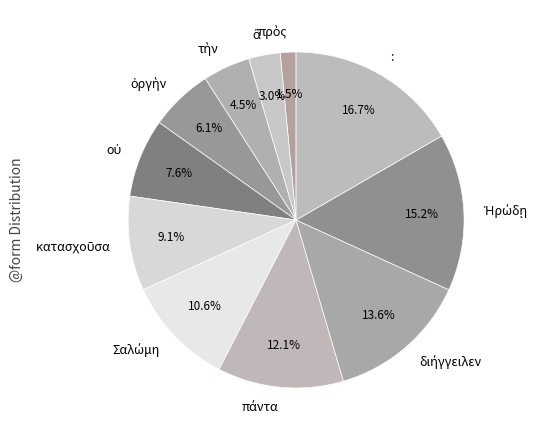

Is there a majority slice in this chart?

No